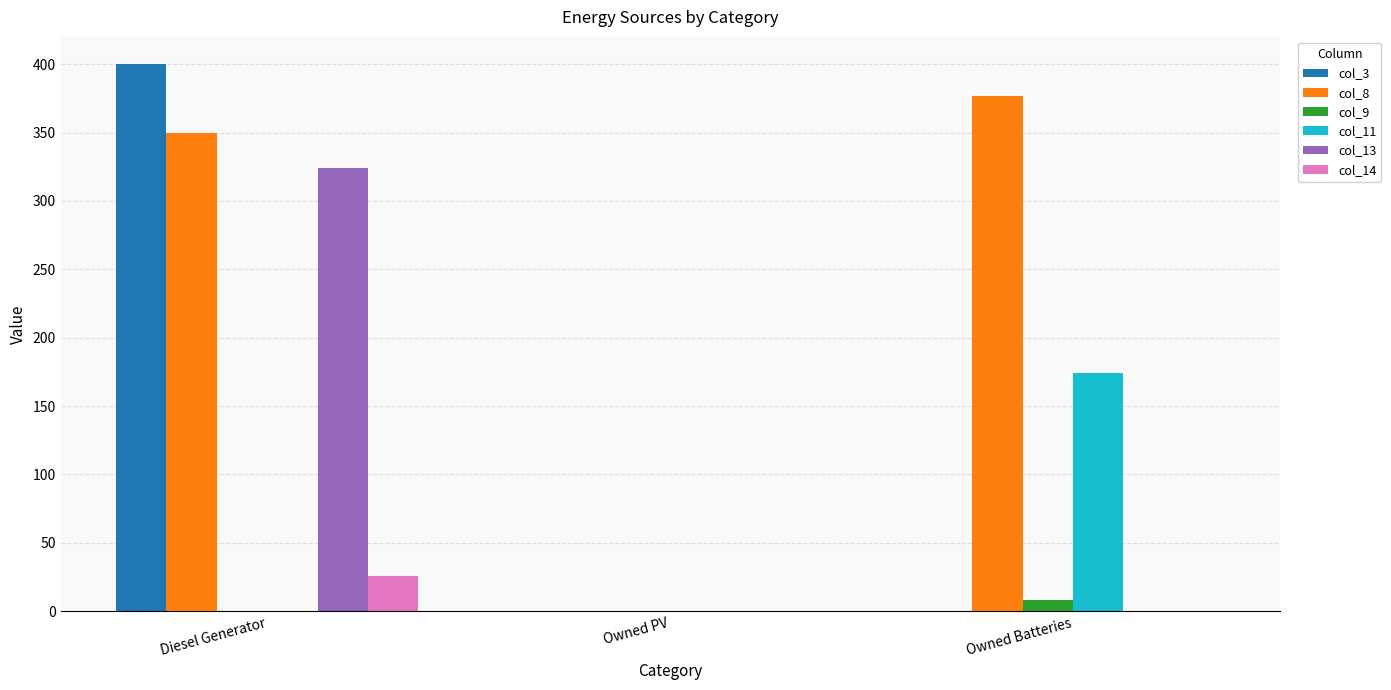

Count the number of categories in the chart.

3